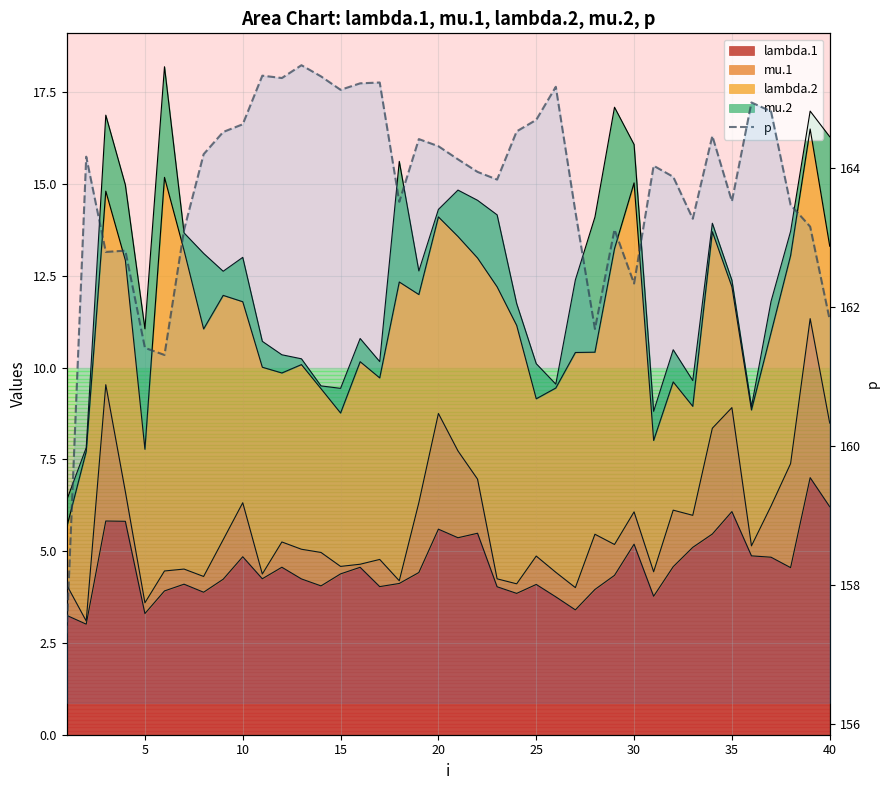

How many interior local peaks (higher than both neighbors) does the data have?

11